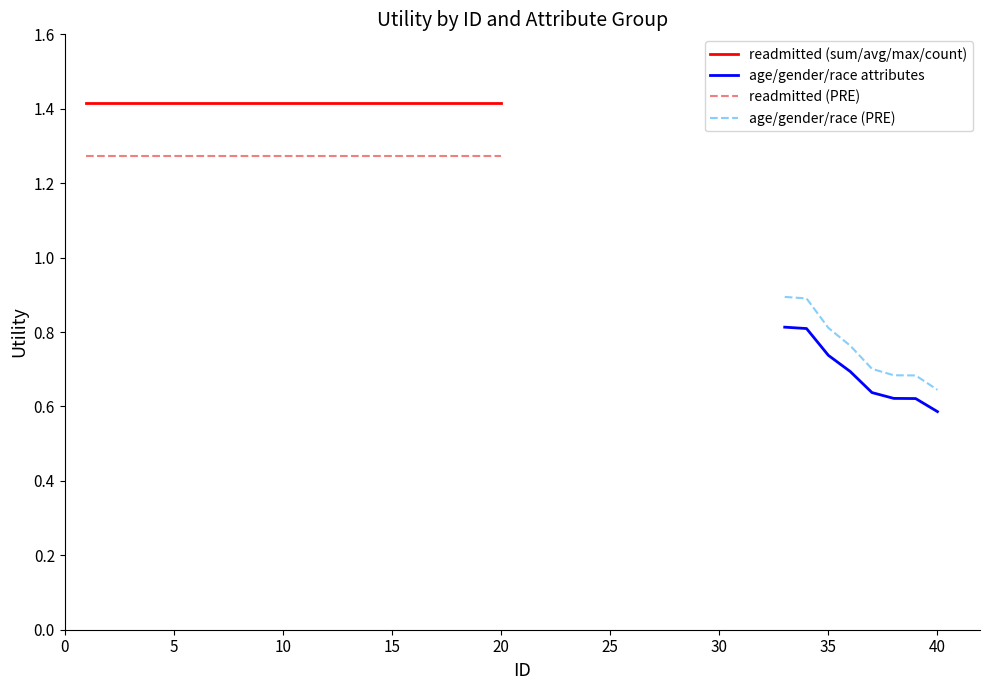

Between 7 and 15, which is larger?

7